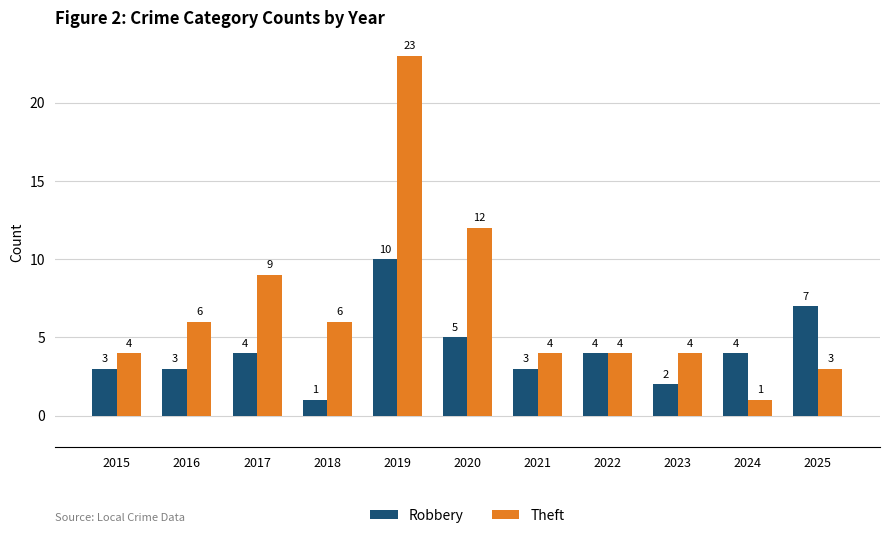

What is the average value of the Theft series?

7